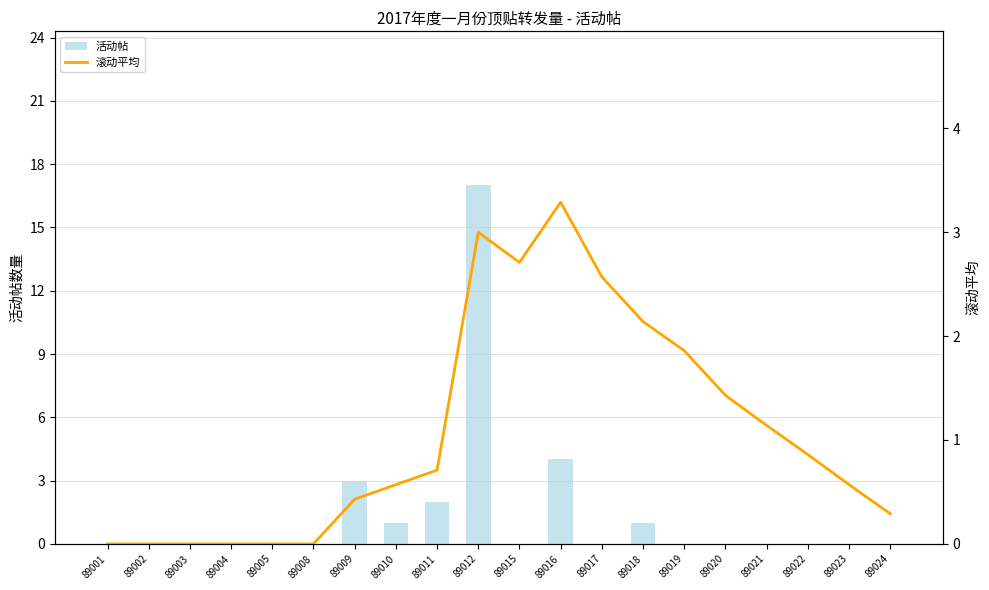

Reading left to right, extract all data points from this chart.

活动帖: 0.0	0.0	0.0	0.0	0.0	0.0	3.0	1.0	2.0	17.0	0.0	4.0	0.0	1.0	0.0	0.0	0.0	0.0	0.0	0.0
滚动平均: 0.0	0.0	0.0	0.0	0.0	0.0	0.4	0.6	0.7	3.0	2.7	3.3	2.6	2.1	1.9	1.4	1.1	0.9	0.6	0.3